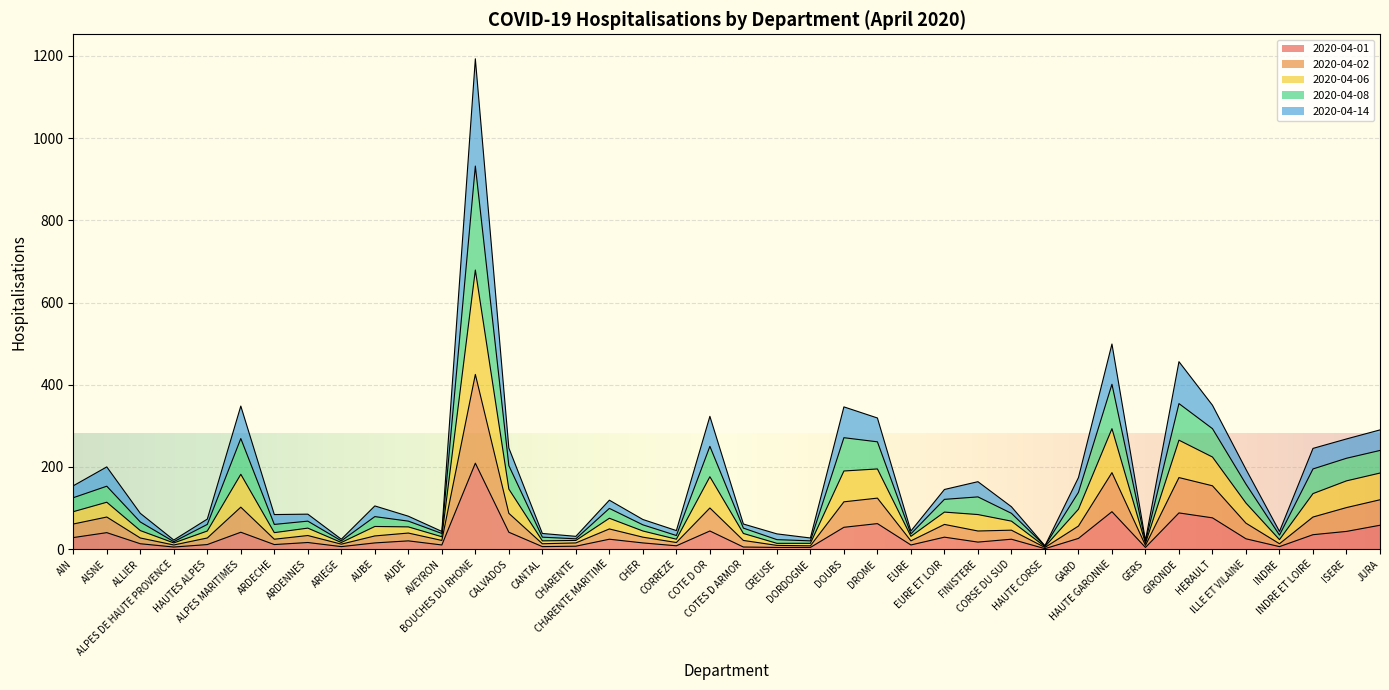

Which category has the highest value in the 2020-04-01 series?

BOUCHES DU RHONE